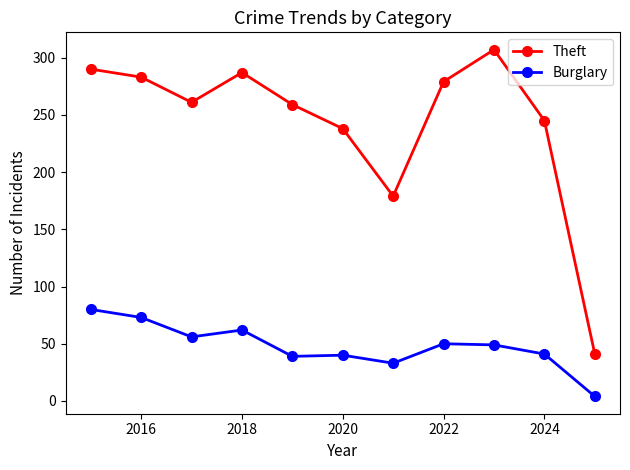

How many series are shown in this chart?

2